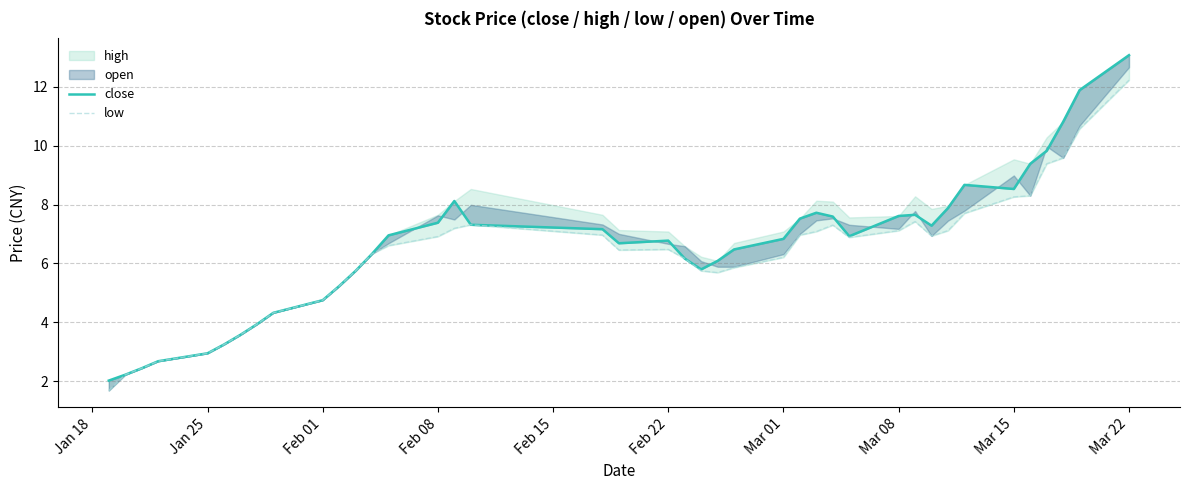

In close, how many points are lower than both neighbors (excluding endpoints)?

5